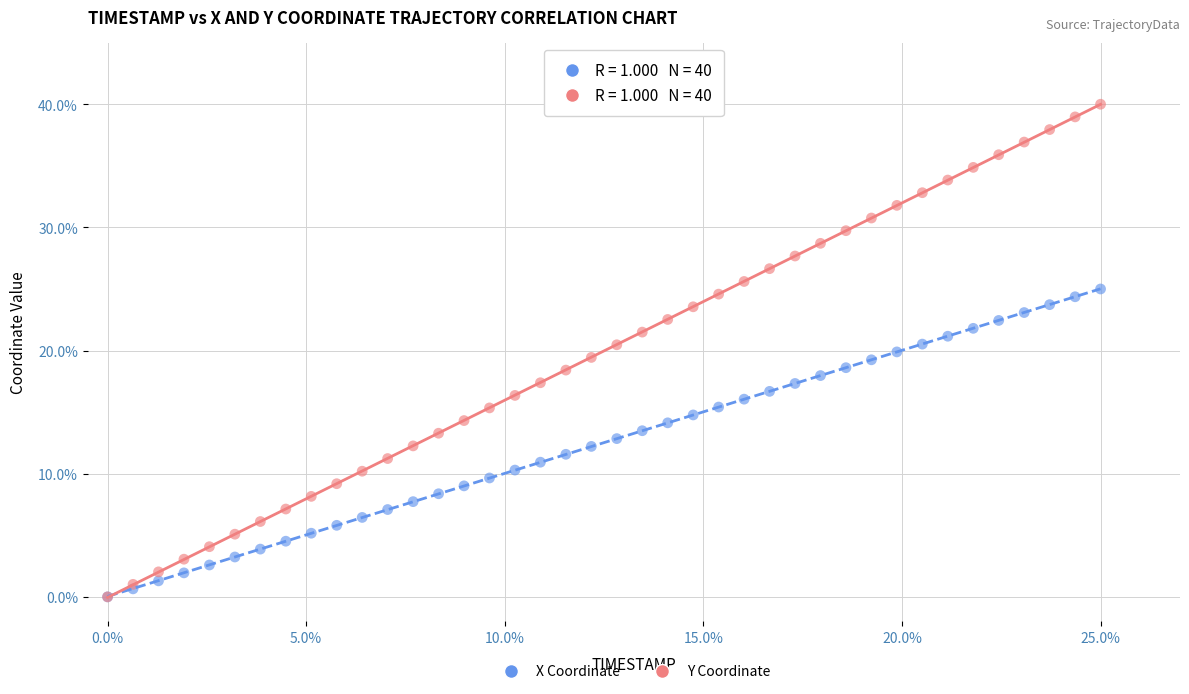

What are all the series names shown in the legend?

X Coordinate, Y Coordinate